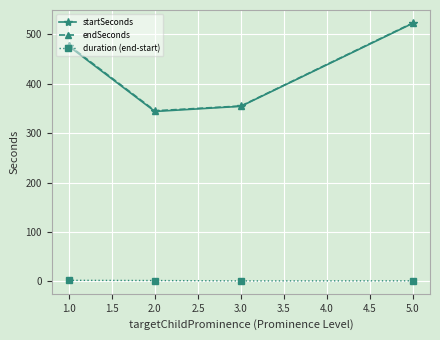

True or false: startSeconds has more than 0 points higher than both neighbors.

False